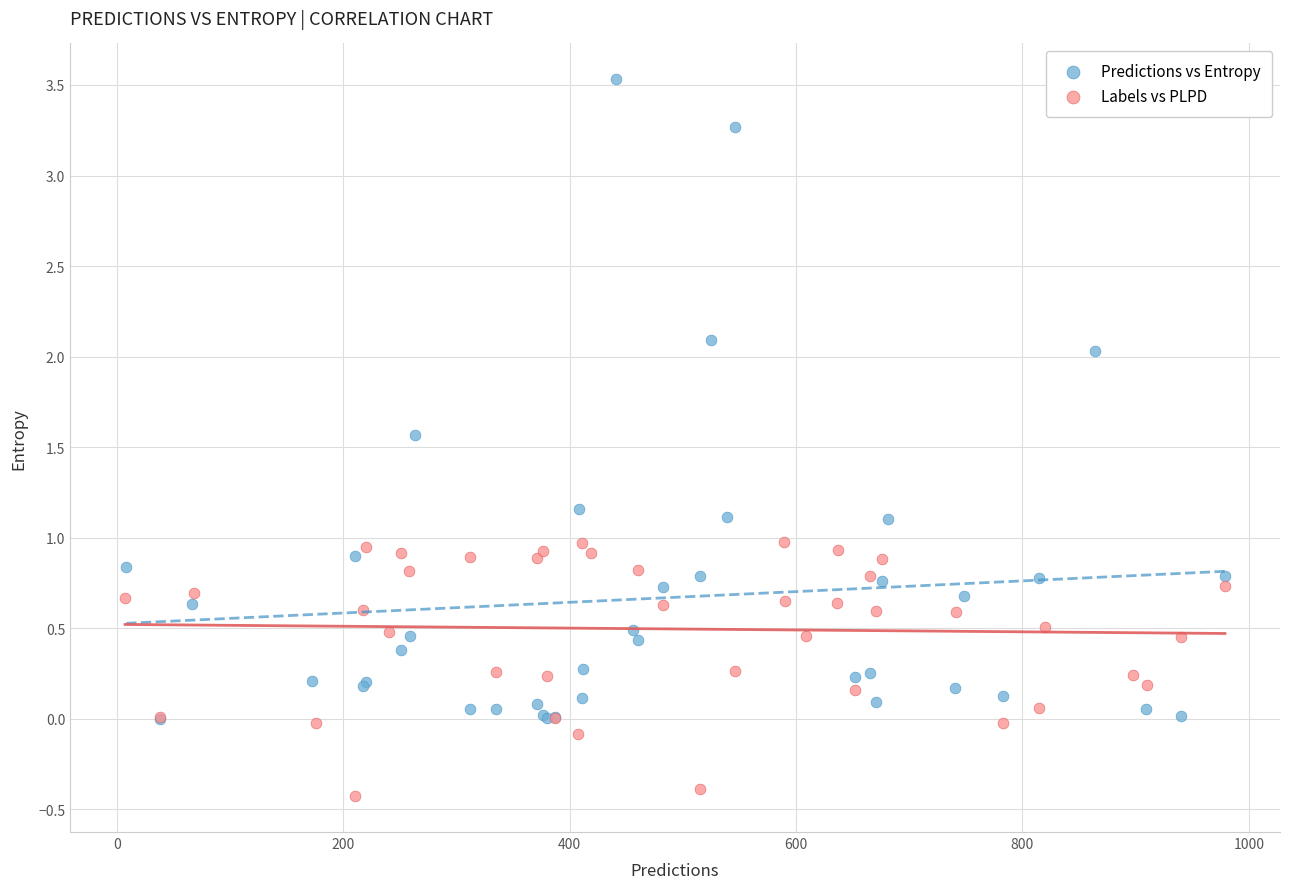

Which series has the largest Y range (max minus min)?

Predictions vs Entropy